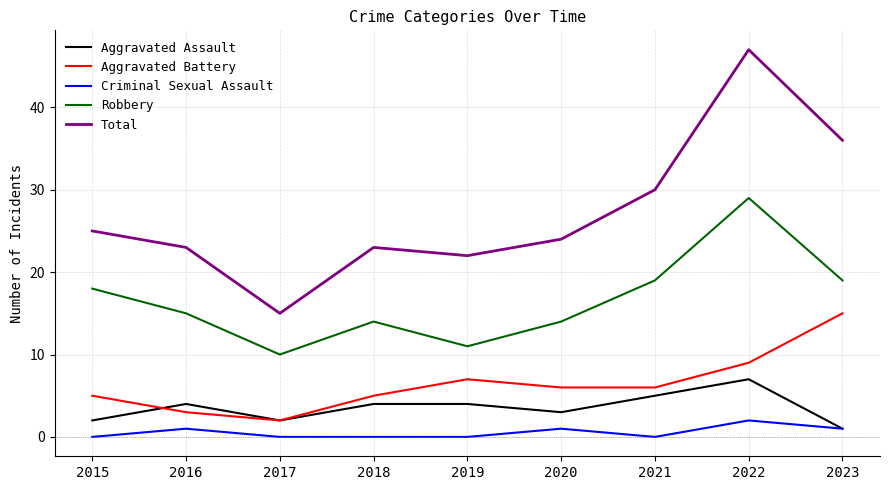

Is it true that Total equals 36 at 2023?

True